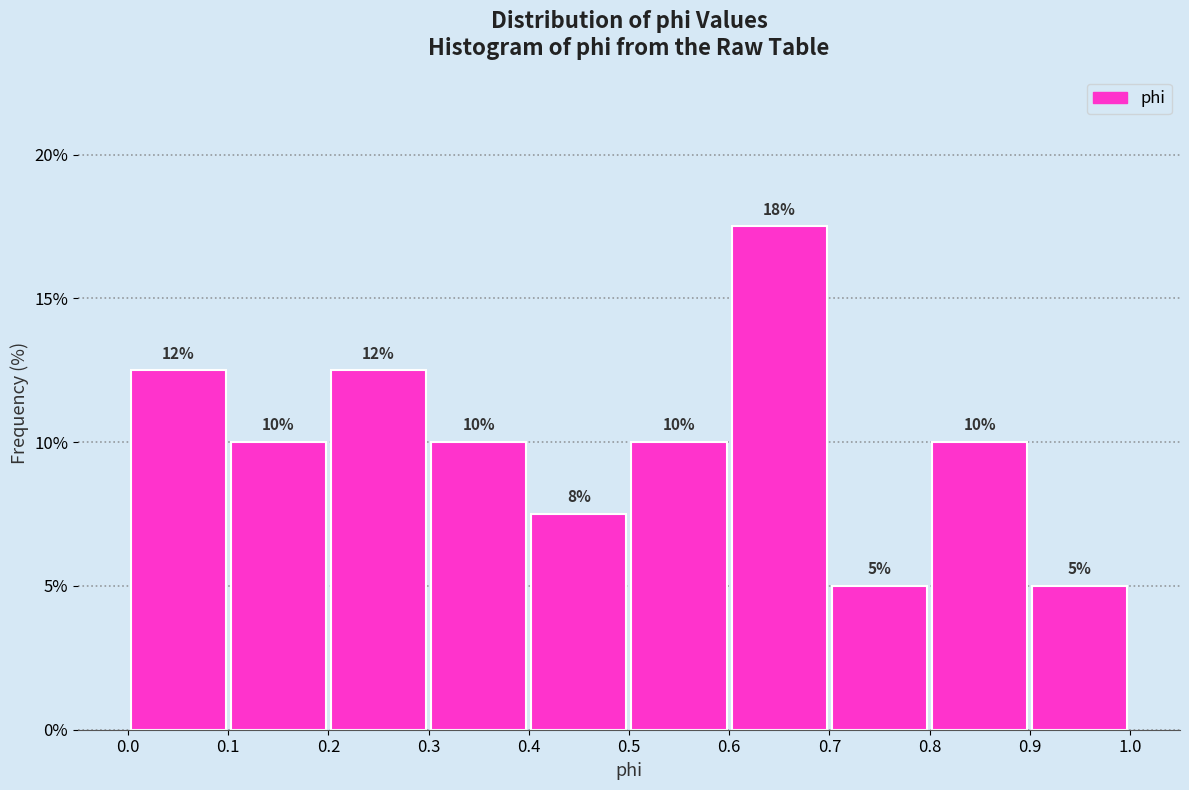

Over which range of the x-axis is the bar tallest?

0.6 to 0.7